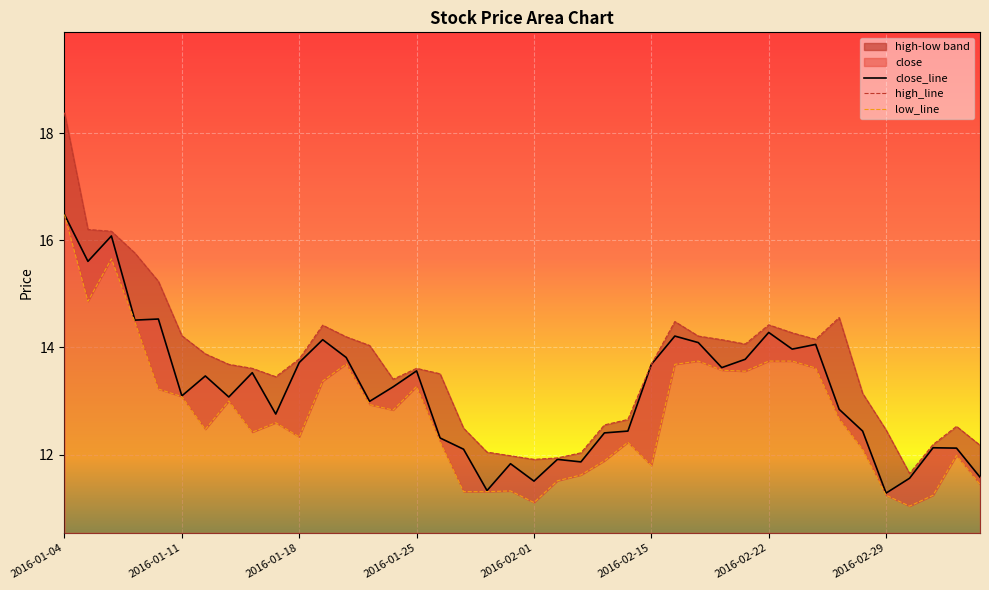

The value of low_line at 2016-01-25 is 7.3. True or false?

False